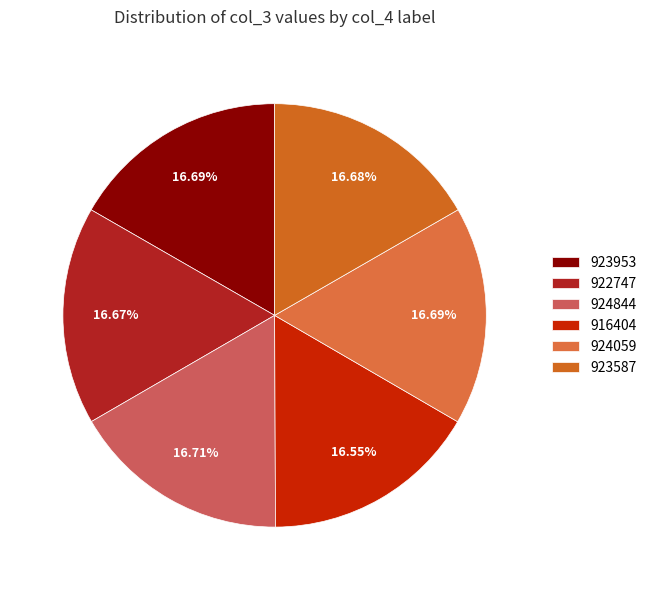

To the nearest percent, what percentage of the pie is 922747?

17%